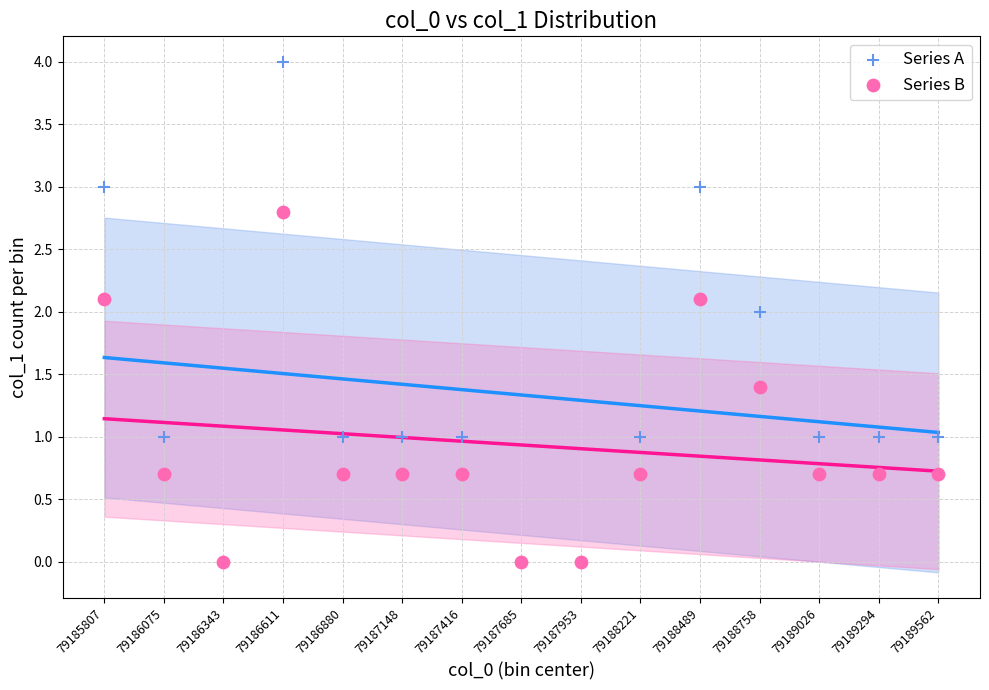

Which series has the largest Y range (max minus min)?

Series A